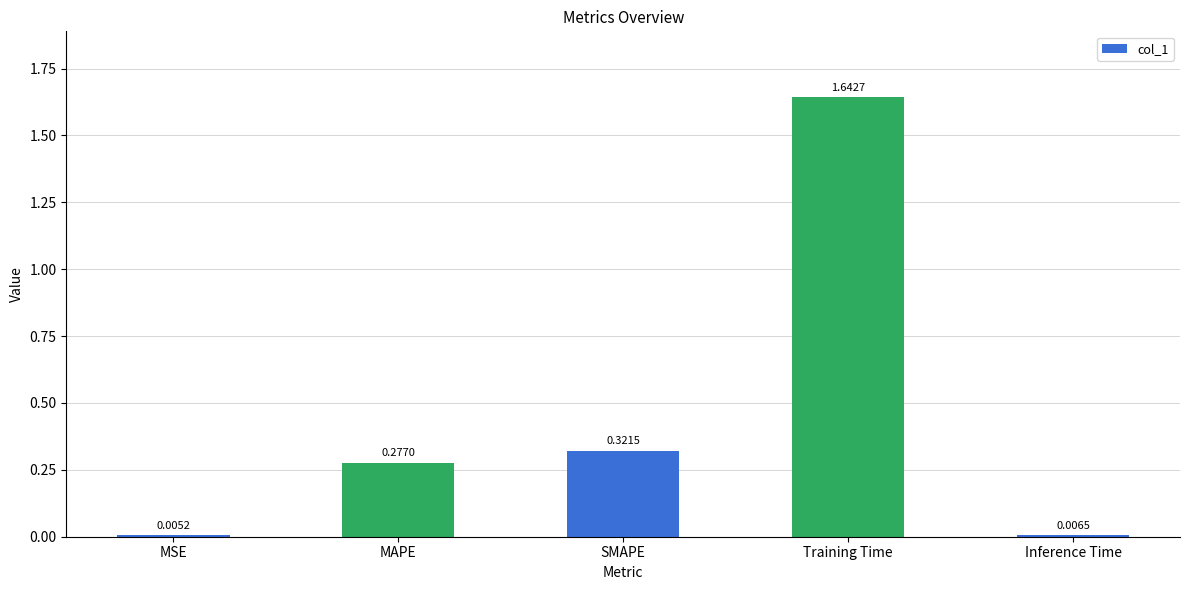

Which category has the highest value across all series?

Training Time